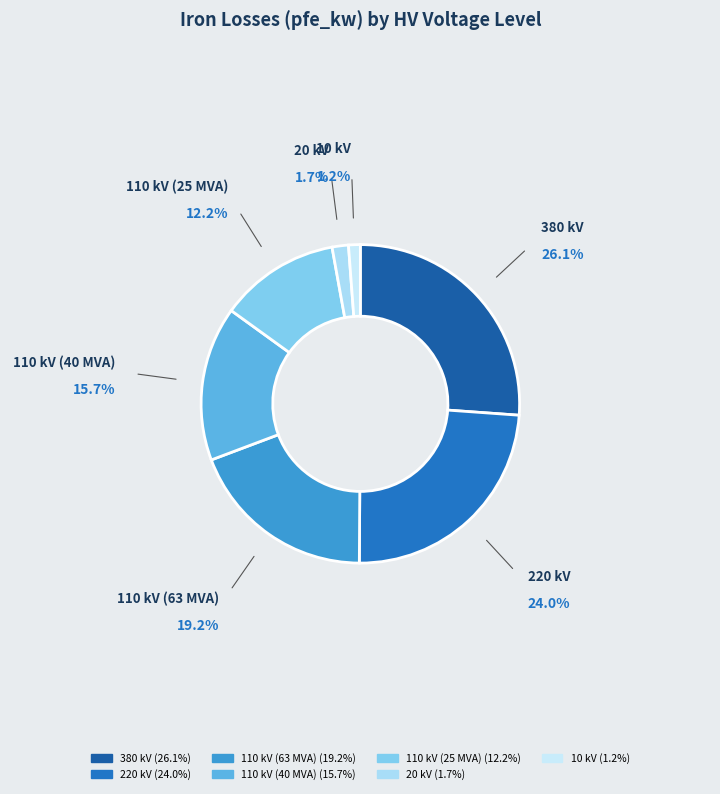

What is the largest slice in the pie chart?

380 kV